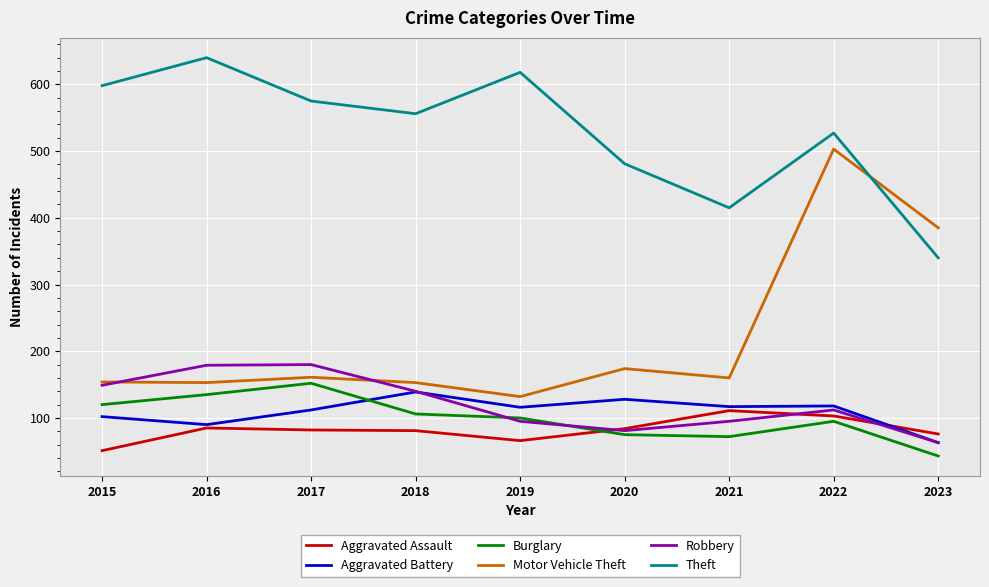

True or false: Aggravated Assault and Motor Vehicle Theft intersect in this chart.

False